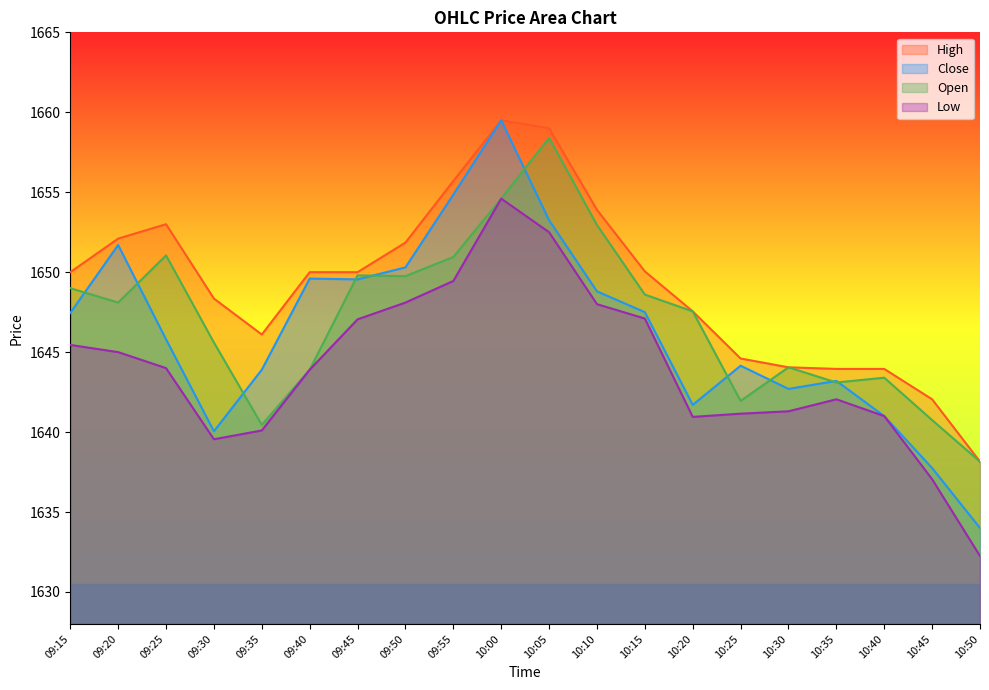

What is the average value of the Low series?

1644.0